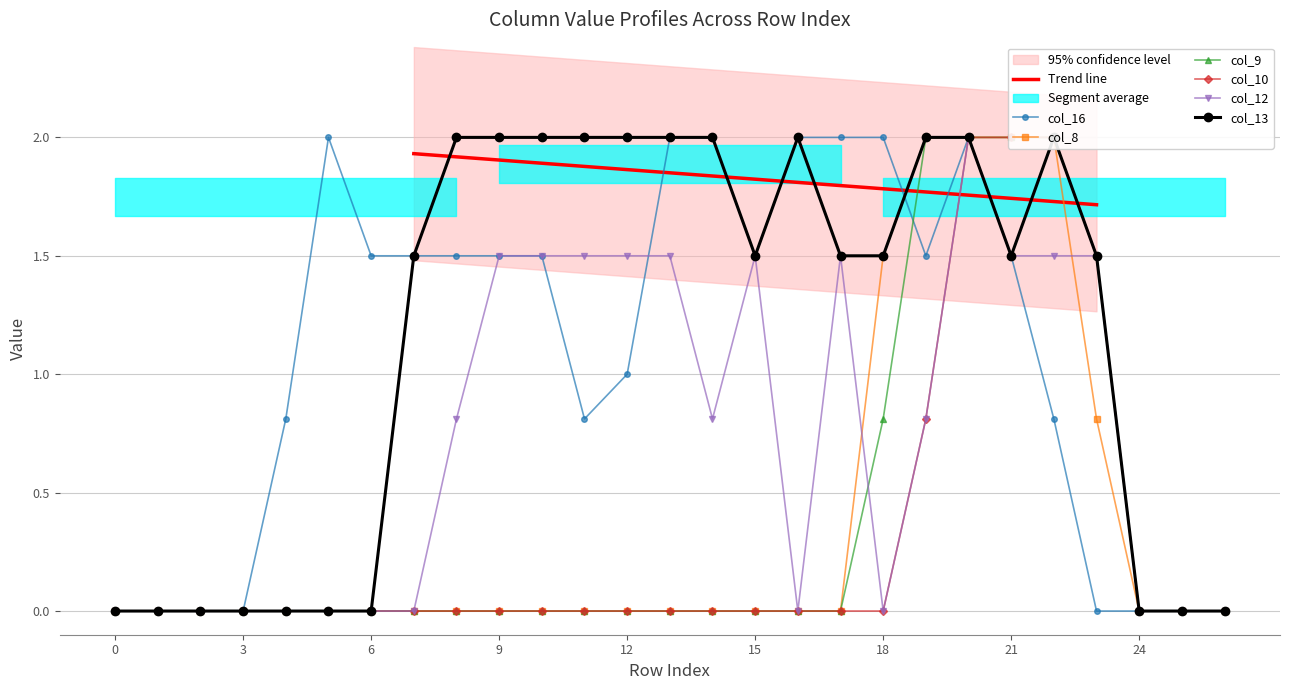

What is the average value of the col_8 series?

0.4